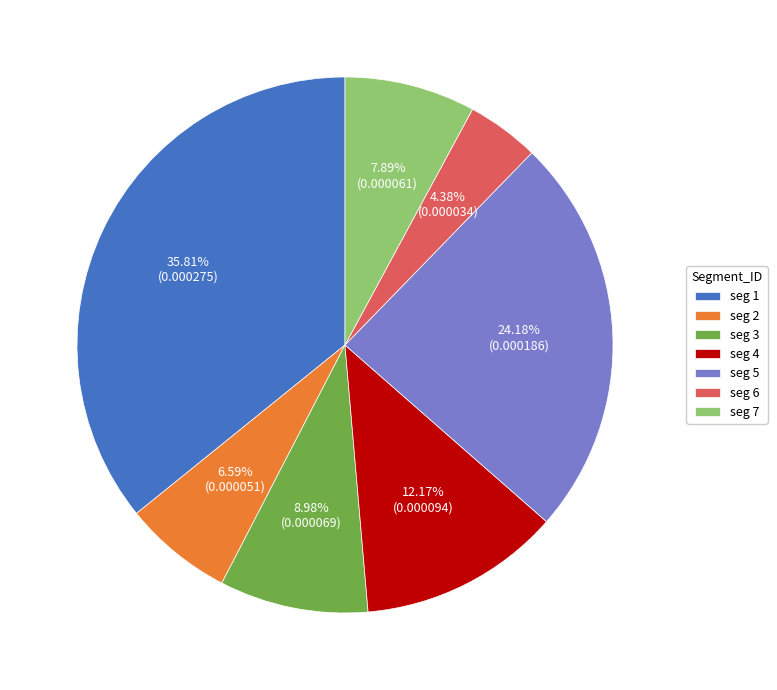

Which slice is the largest?

seg 1